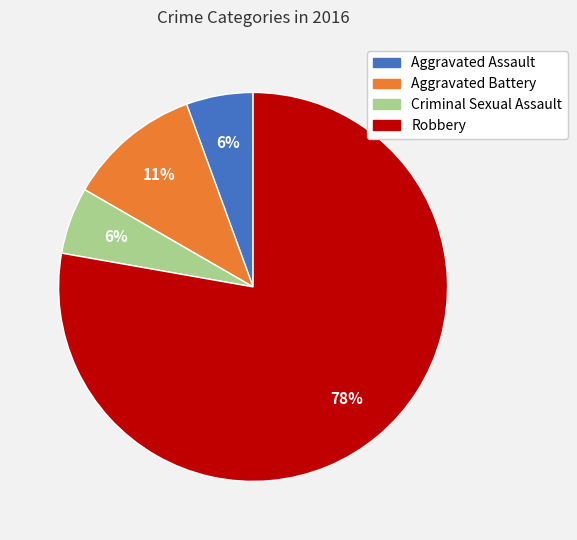

Combined, do Aggravated Battery and Robbery account for over 50%?

Yes